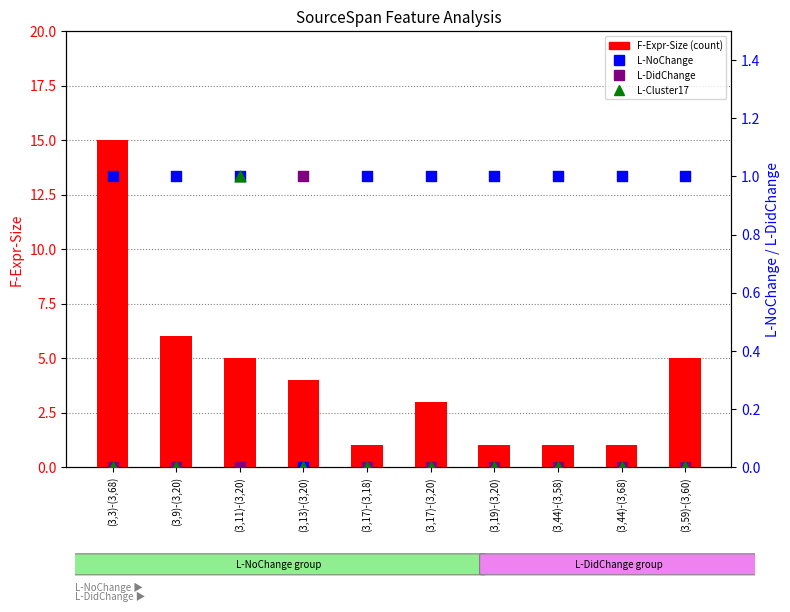

Is the value of L-NoChange at (3,13)-(3,20) greater than the value of L-Cluster17 at (3,11)-(3,20)?

No